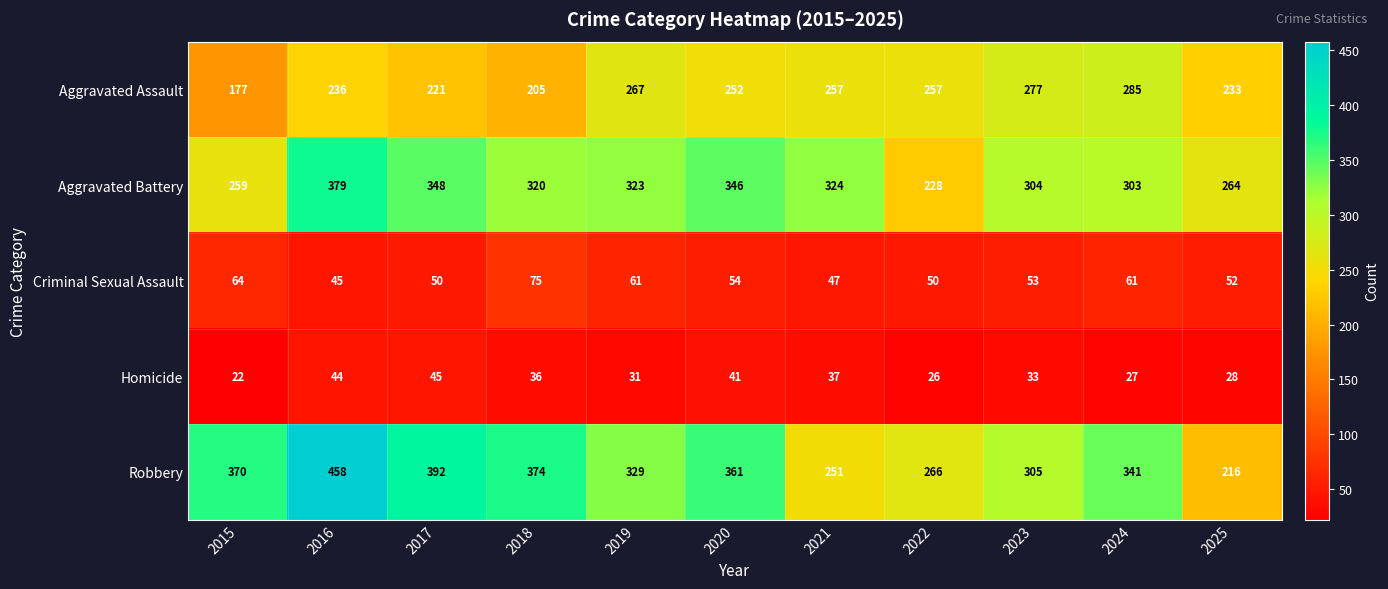

Which series has the largest total across all categories?

Robbery